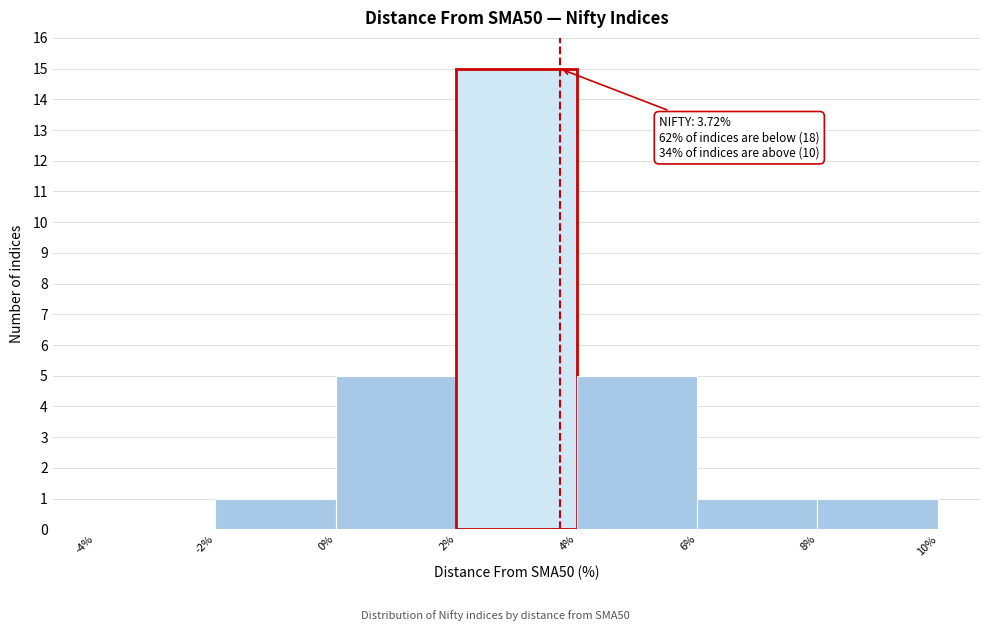

Over which range of the x-axis is the bar tallest?

2% to 4%